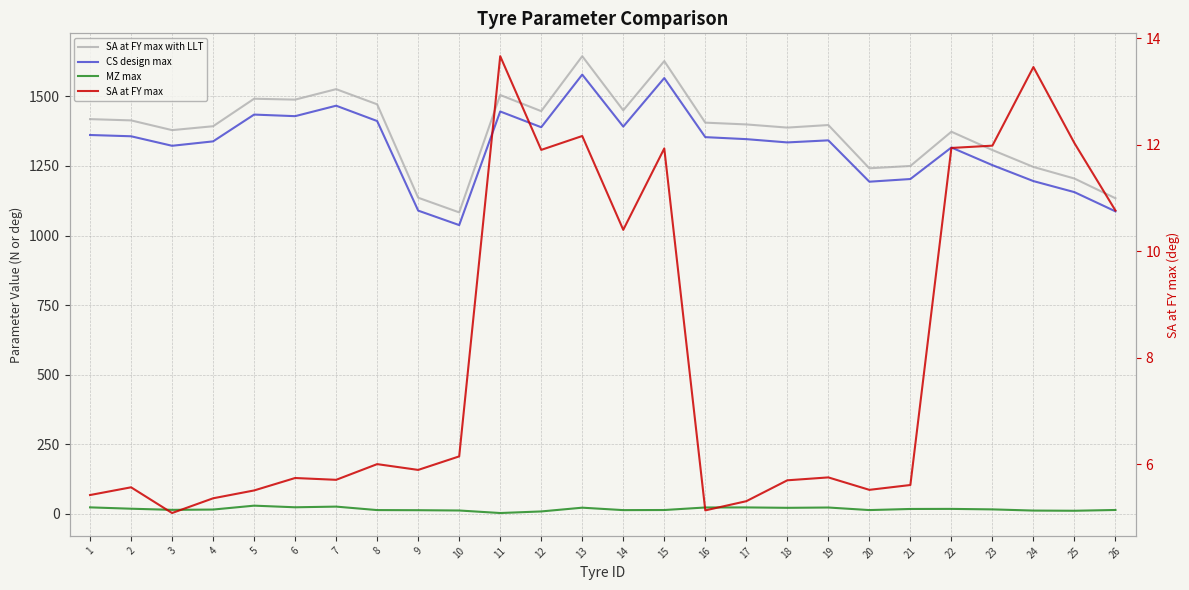

True or false: CS design max has a value of 1411.3 at 8.

True